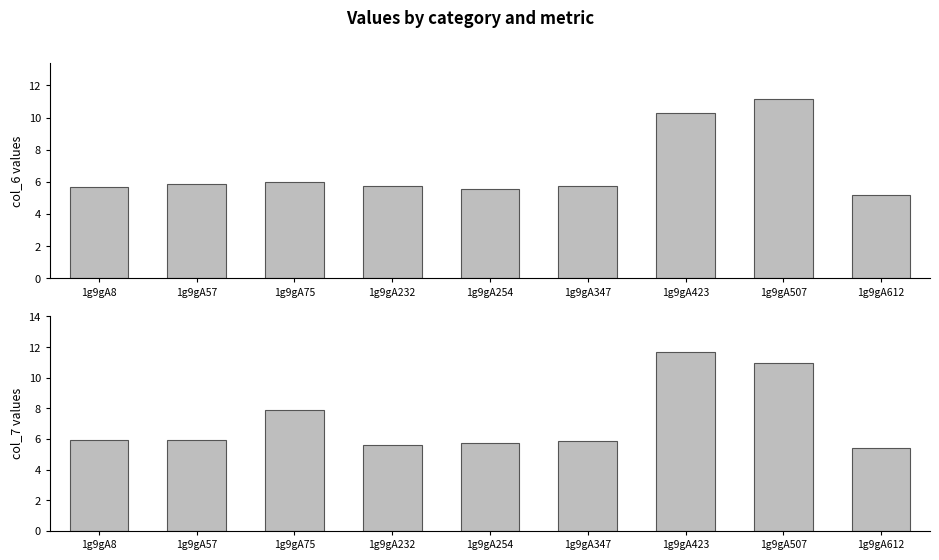

What are all the series names shown in the legend?

col_6, col_7